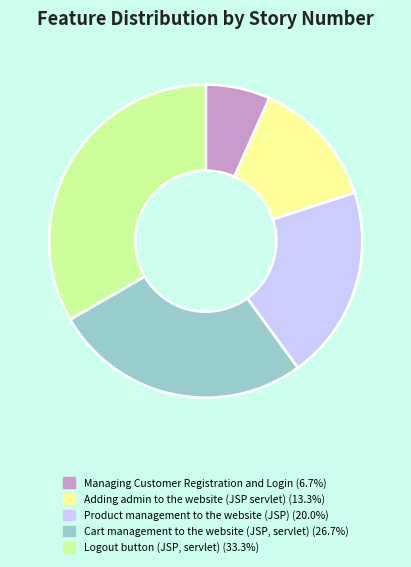

Does any single category account for the majority?

No